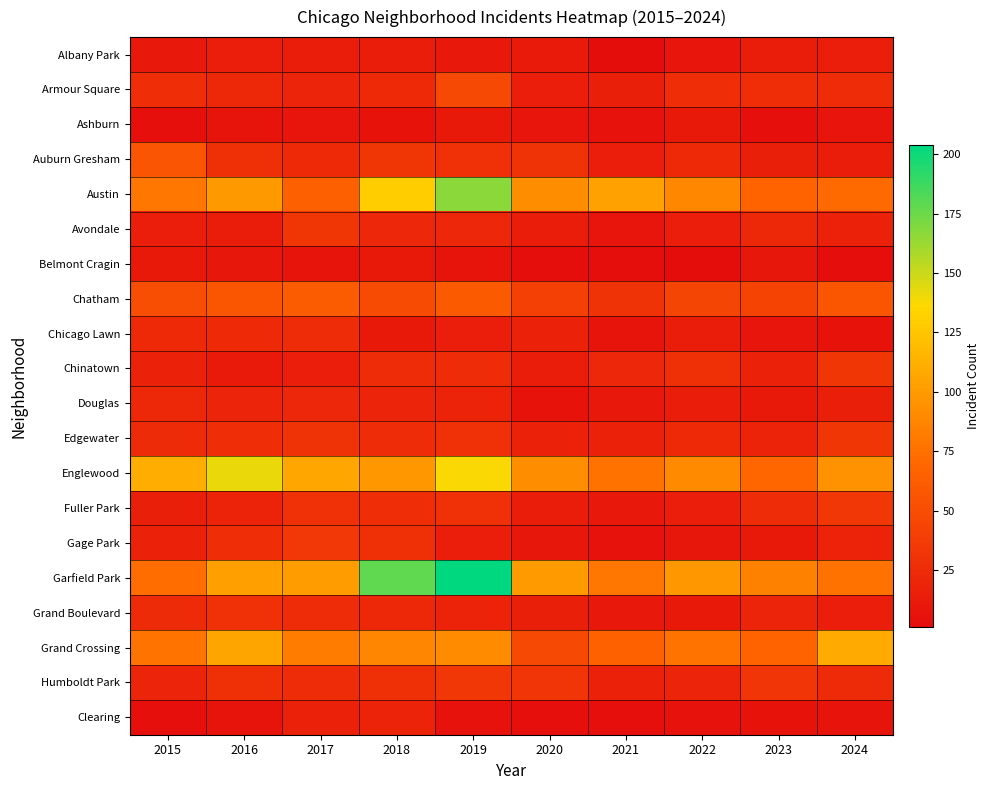

What is the smallest value displayed?

1